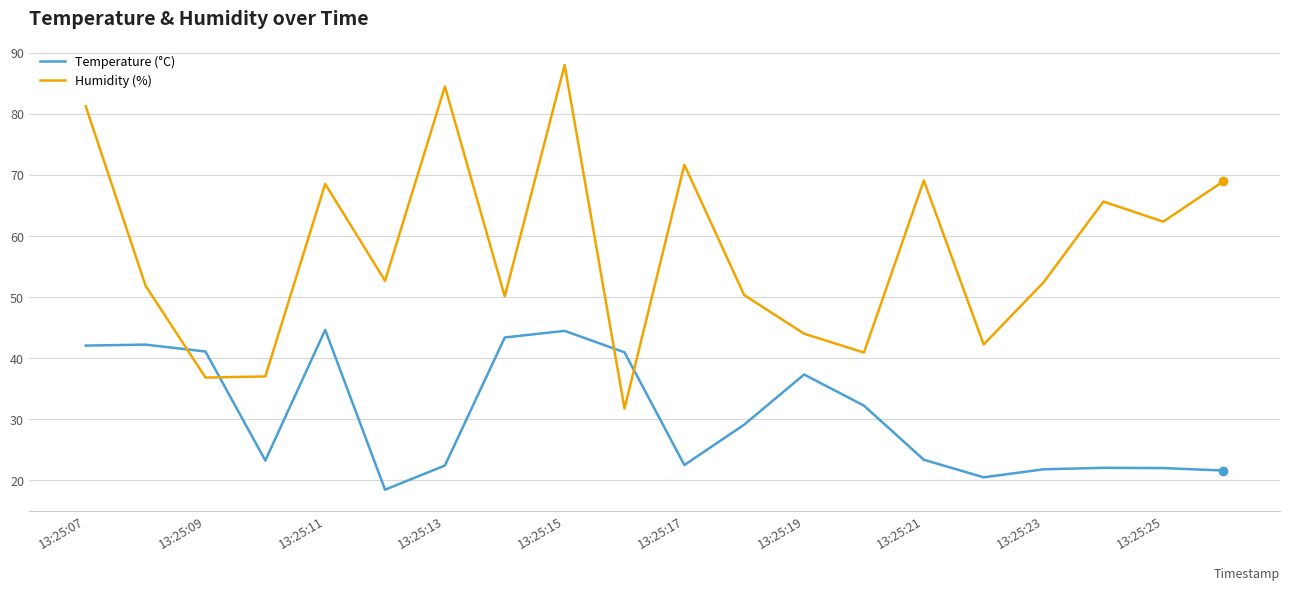

At how many categories does at least one series exceed 85?

1